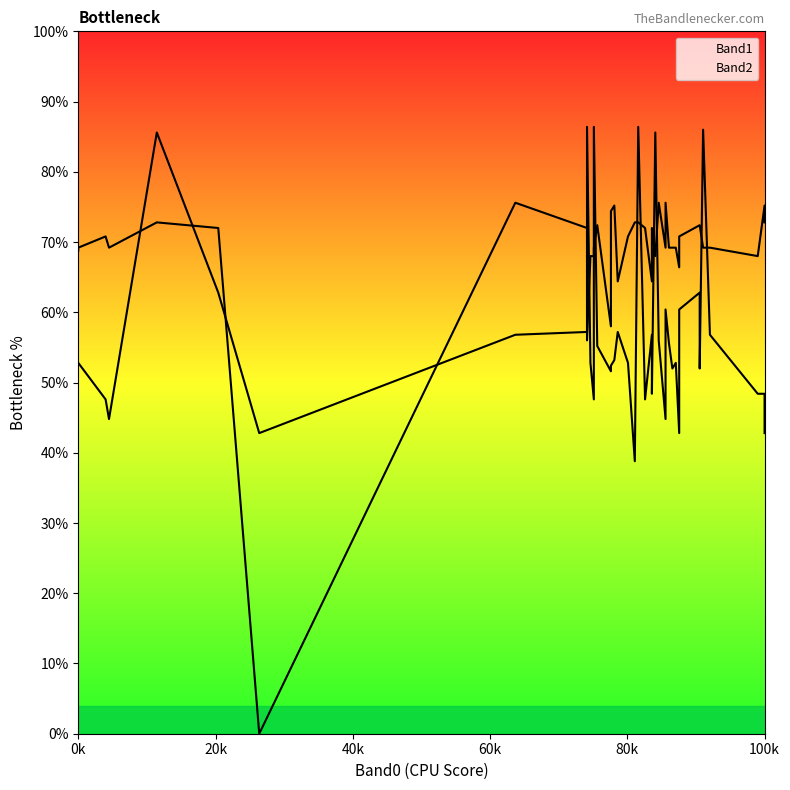

In Band1_line, how many points are lower than both neighbors (excluding endpoints)?

11